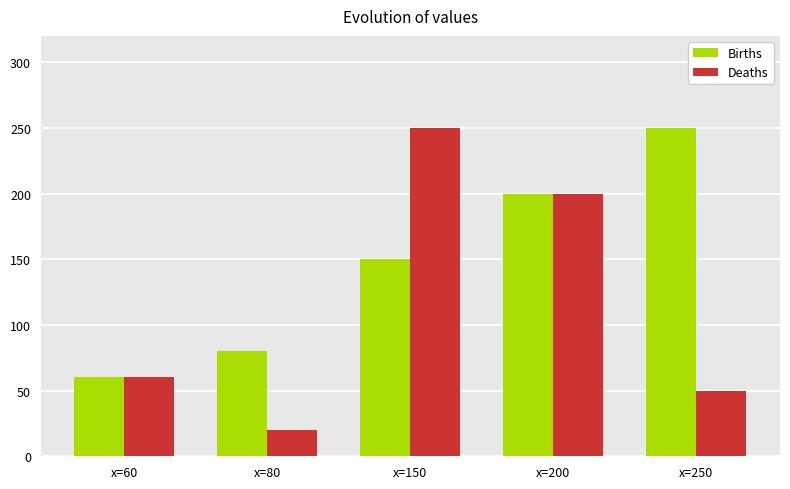

At how many categories does at least one series exceed 52?

5